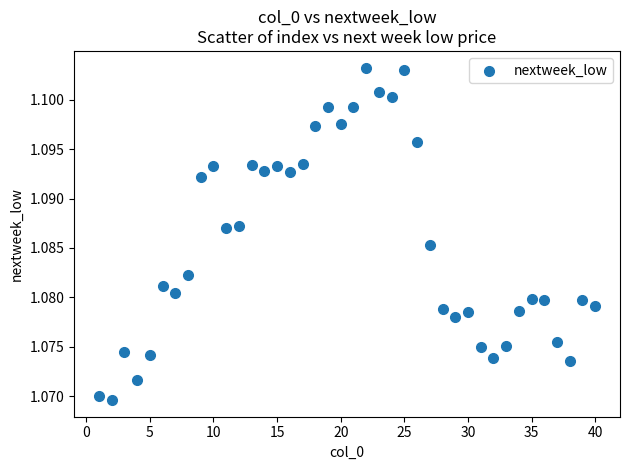

What is the range of X values (max minus min)?

39.0